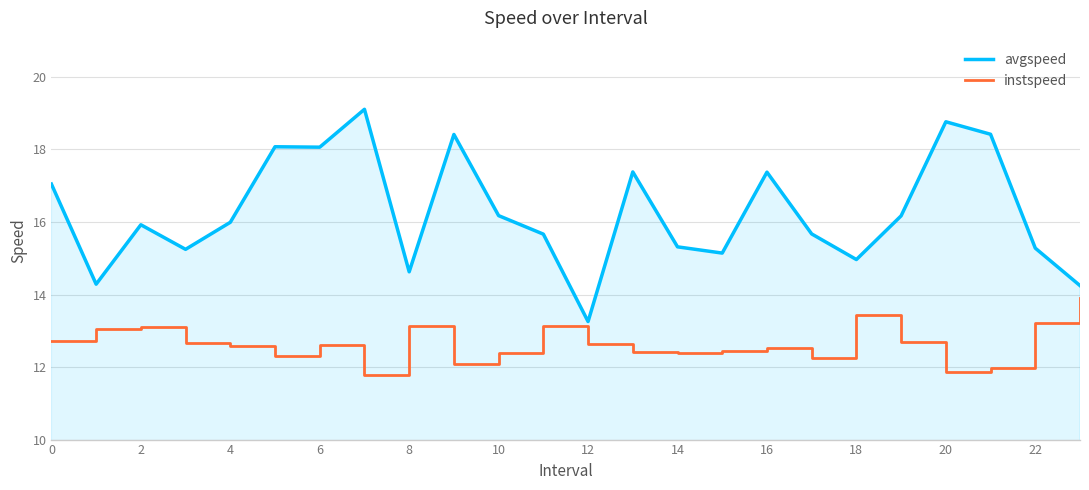

Rank the series by their average value, from lowest to highest.

instspeed, avgspeed